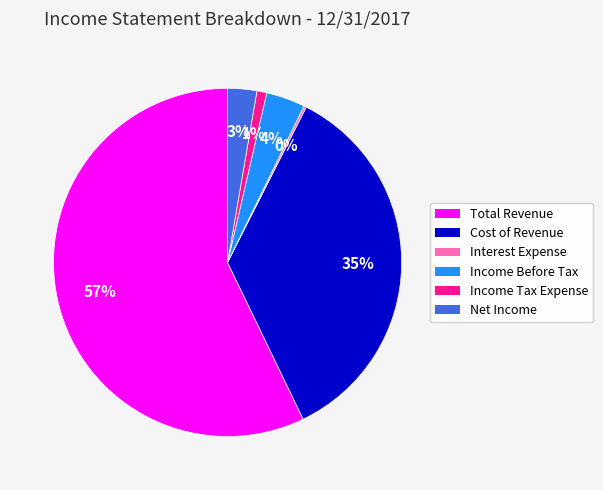

True or false: Income Before Tax accounts for 11% of the total.

False